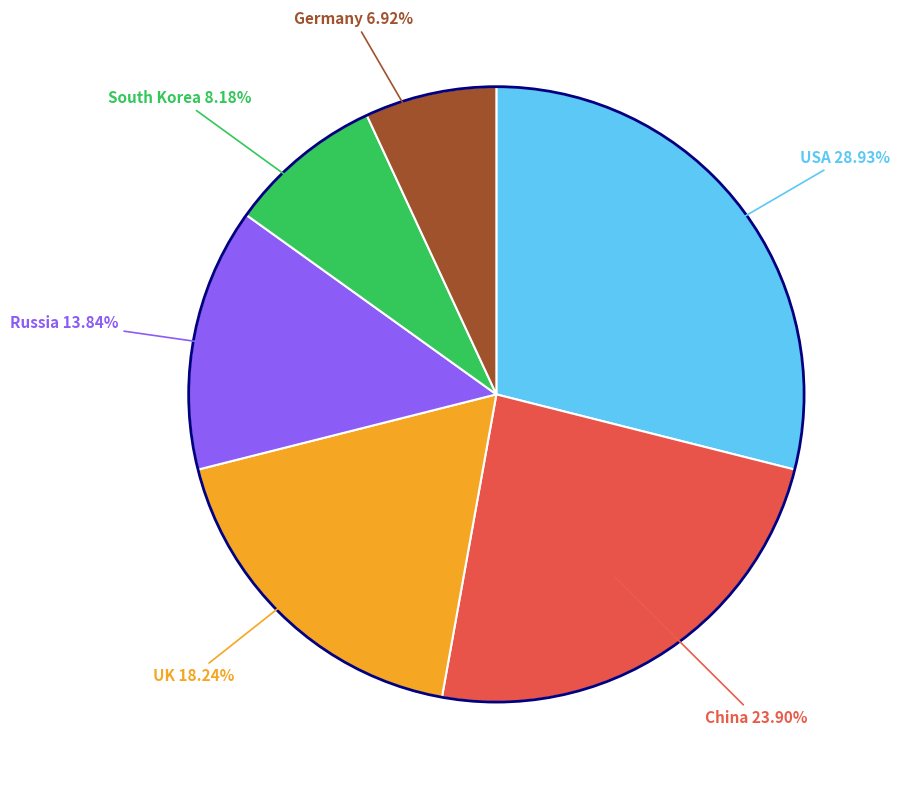

To the nearest percent, what is the average slice percentage?

17%